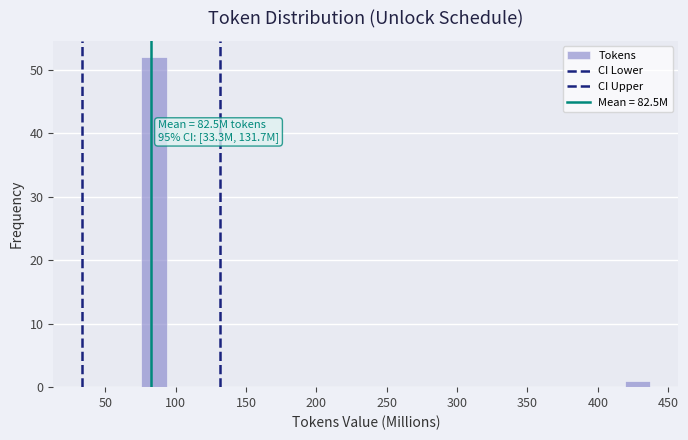

Read against the x-axis, roughly where is the centre of the tallest bar?

85